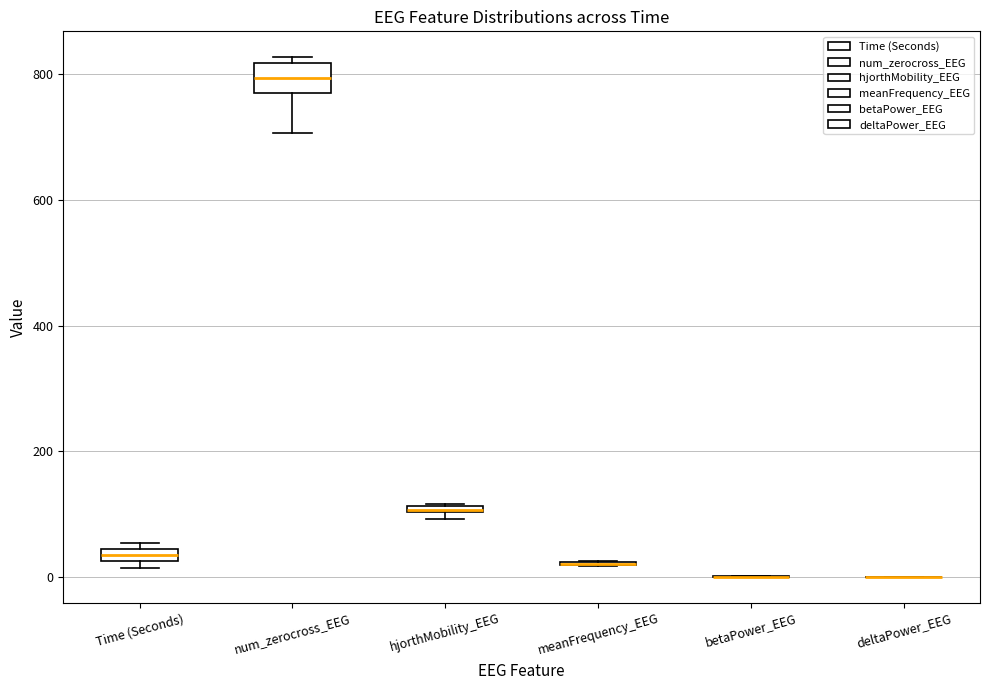

Comparing the boxes themselves (not the whiskers), which one is the tallest?

num_zerocross_EEG